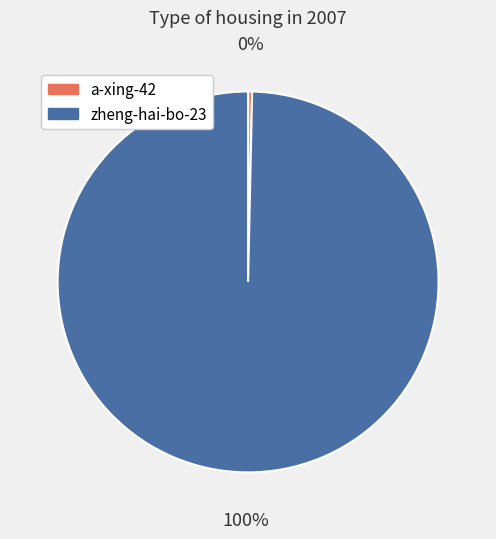

How many slices are in this pie chart?

2